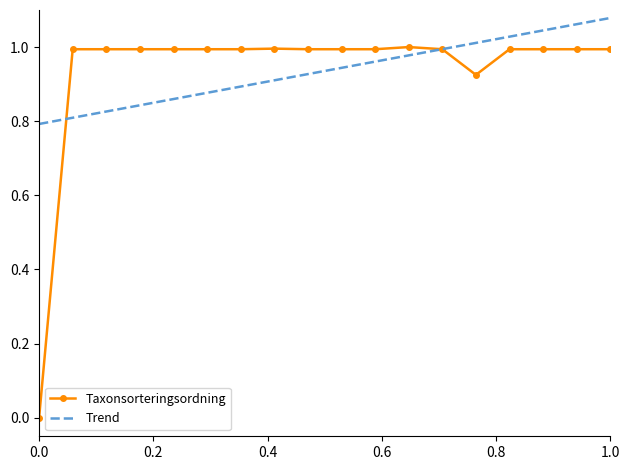

True or false: Taxonsorteringsordning has a value of 1.4 at 1.0.

False